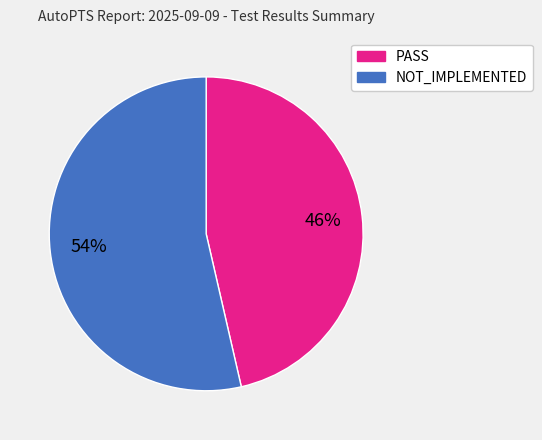

Count the number of slices in the pie.

2